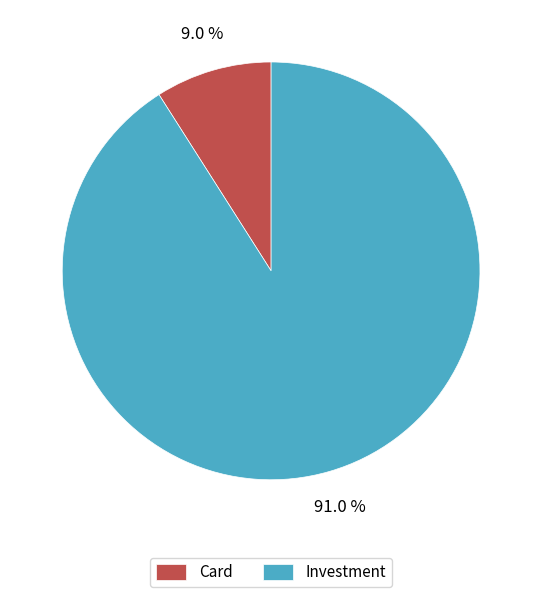

Is it true that Investment is 91% of the pie?

True